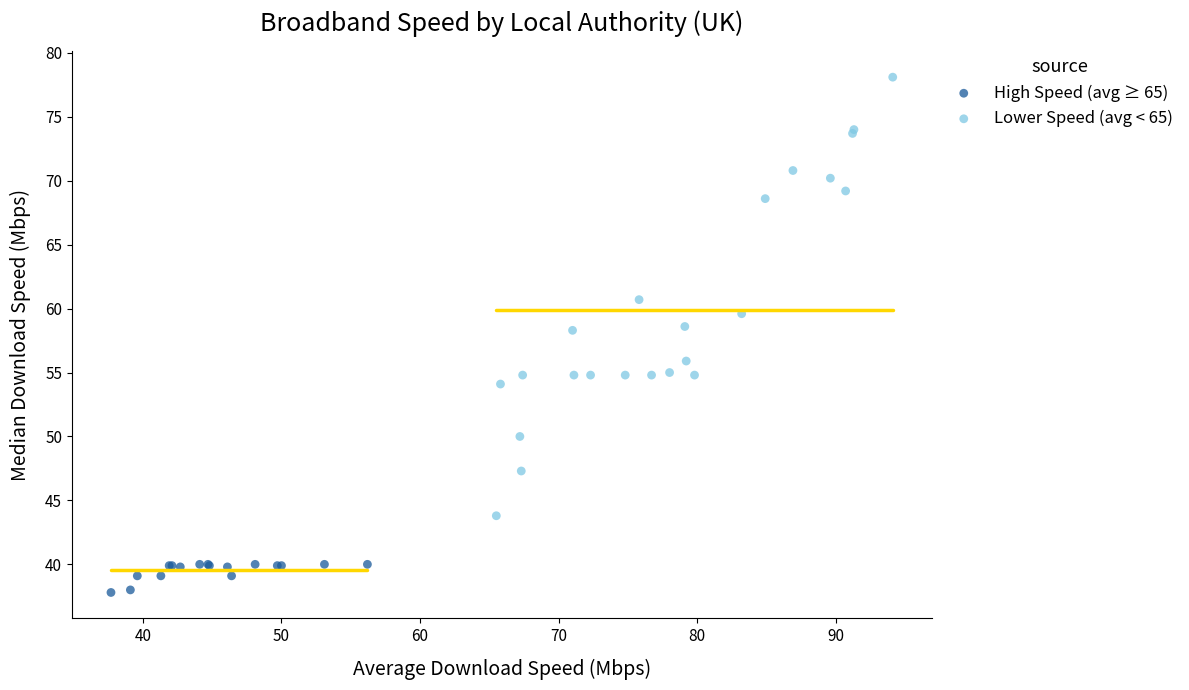

Which series reaches the minimum Y coordinate?

High Speed (avg ≥ 65)